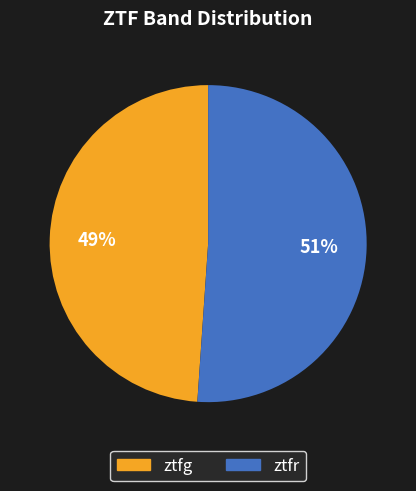

To the nearest percent, what percentage of the pie is ztfg?

49%